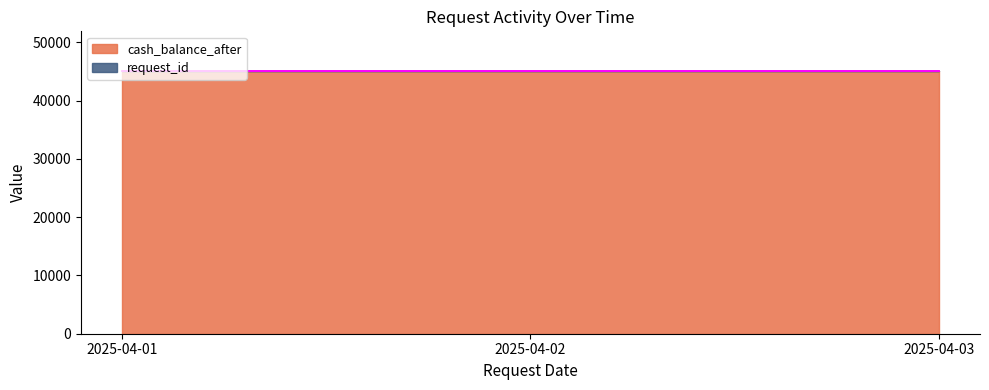

How many values exceed 45097?

2